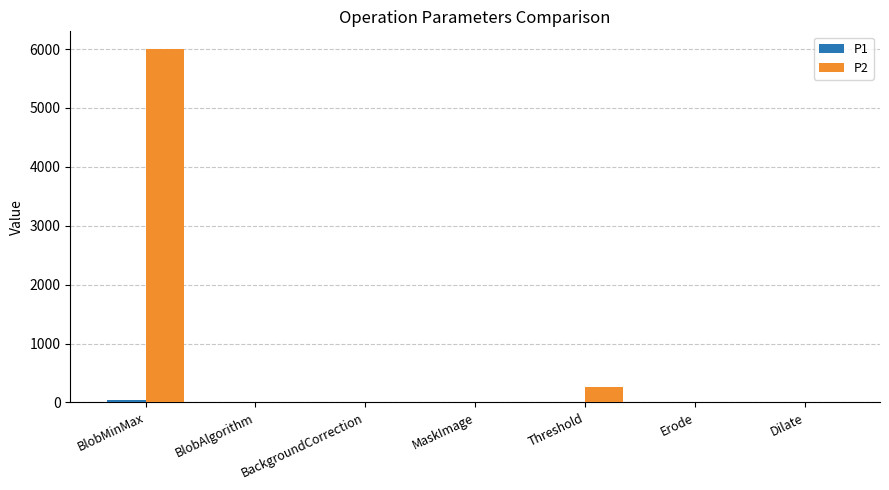

At which category does the chart reach its peak across all series?

BlobMinMax